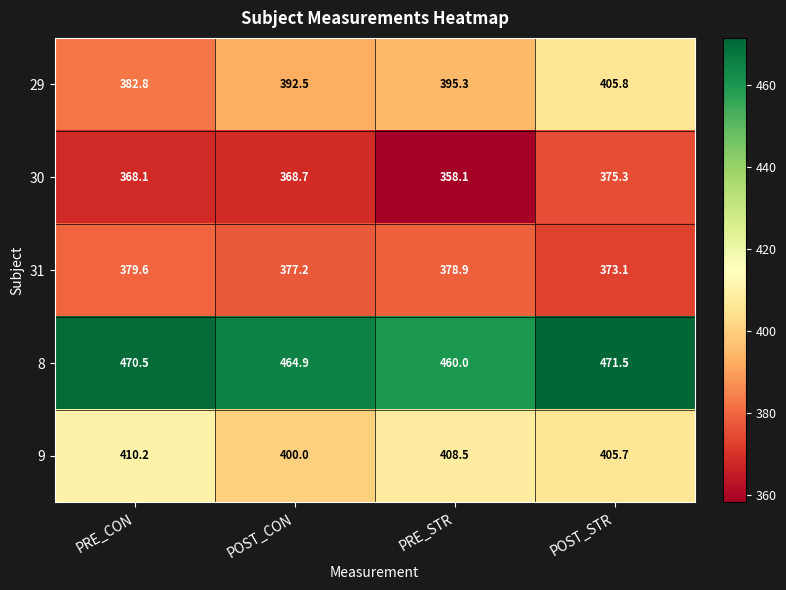

What is the maximum value shown in the chart?

471.5